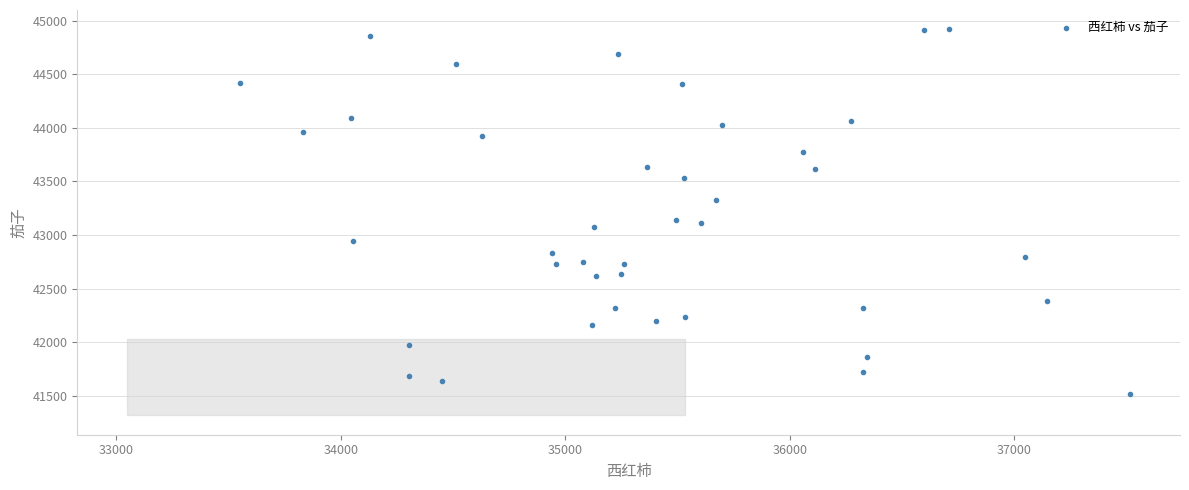

What is the range of X values (max minus min)?

3964.2